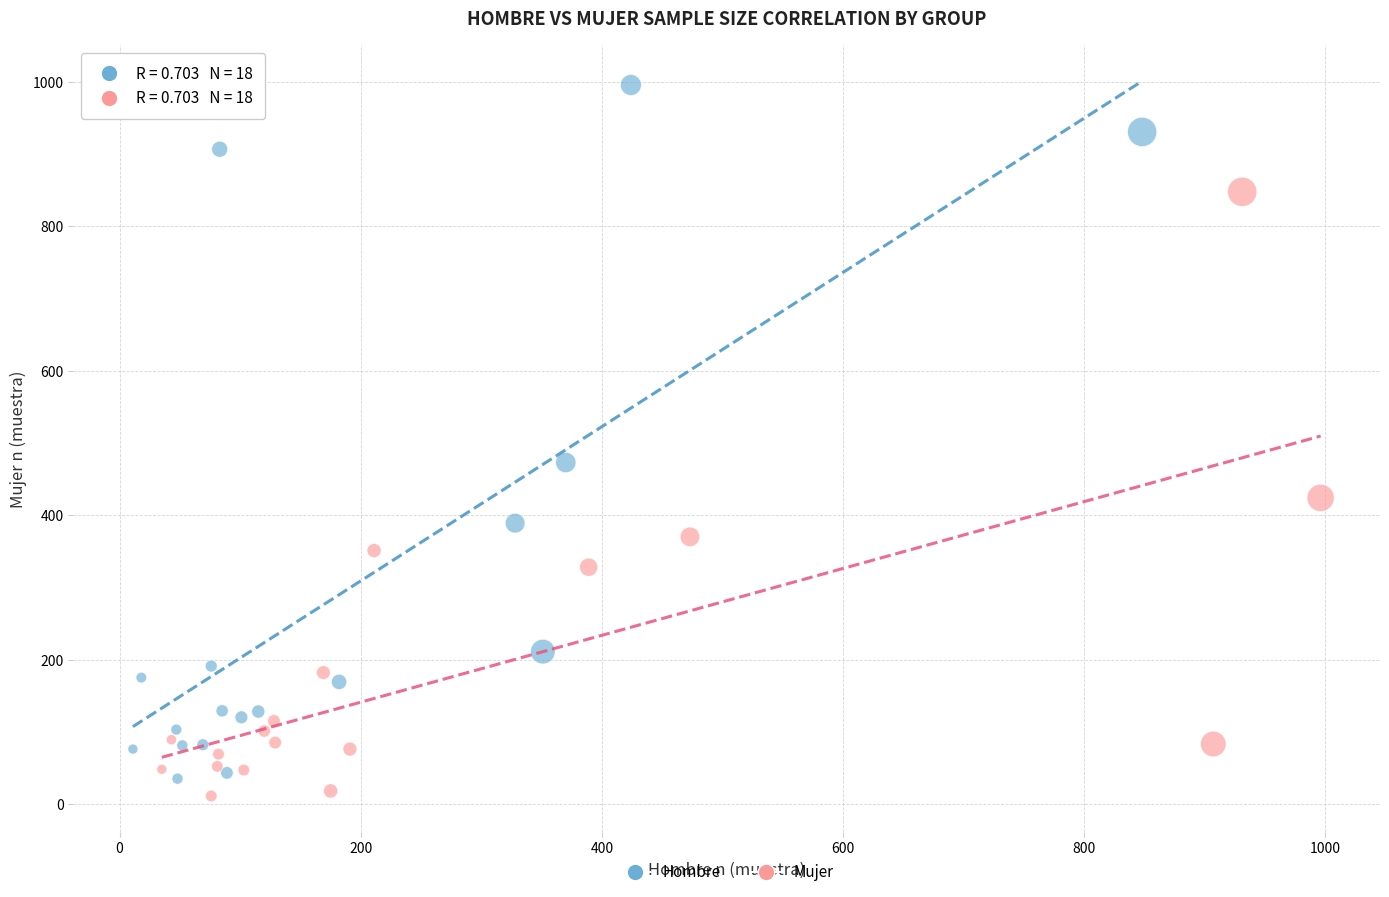

What are all the series names shown in the legend?

Hombre, Mujer